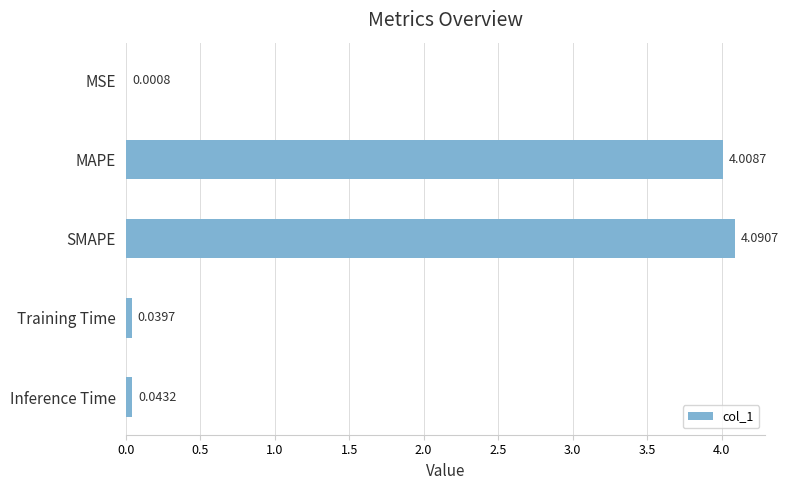

Does the chart contain stacked bars?

No